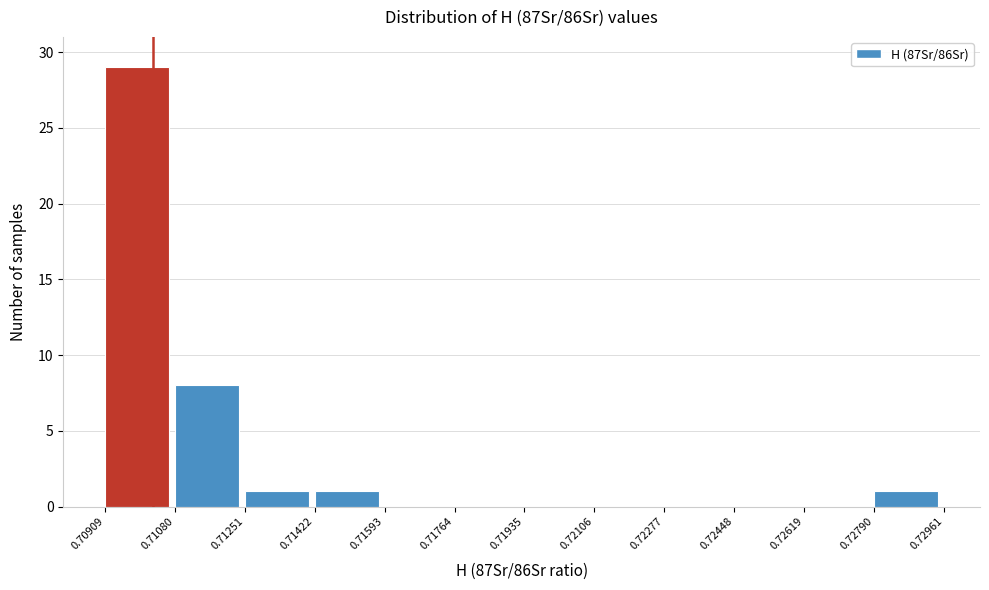

Reading left to right, list every bar in this chart as the range it spans on the x-axis followed by its height. The values are not printed on the chart, so give them approximately, as read against the axis.

0.70909 to 0.71080: 29
0.71080 to 0.71251: 8
0.71251 to 0.71422: 1
0.71422 to 0.71593: 1
0.71593 to 0.71764: 0
0.71764 to 0.71935: 0
0.71935 to 0.72106: 0
0.72106 to 0.72277: 0
0.72277 to 0.72448: 0
0.72448 to 0.72619: 0
0.72619 to 0.72790: 0
0.72790 to 0.72961: 1